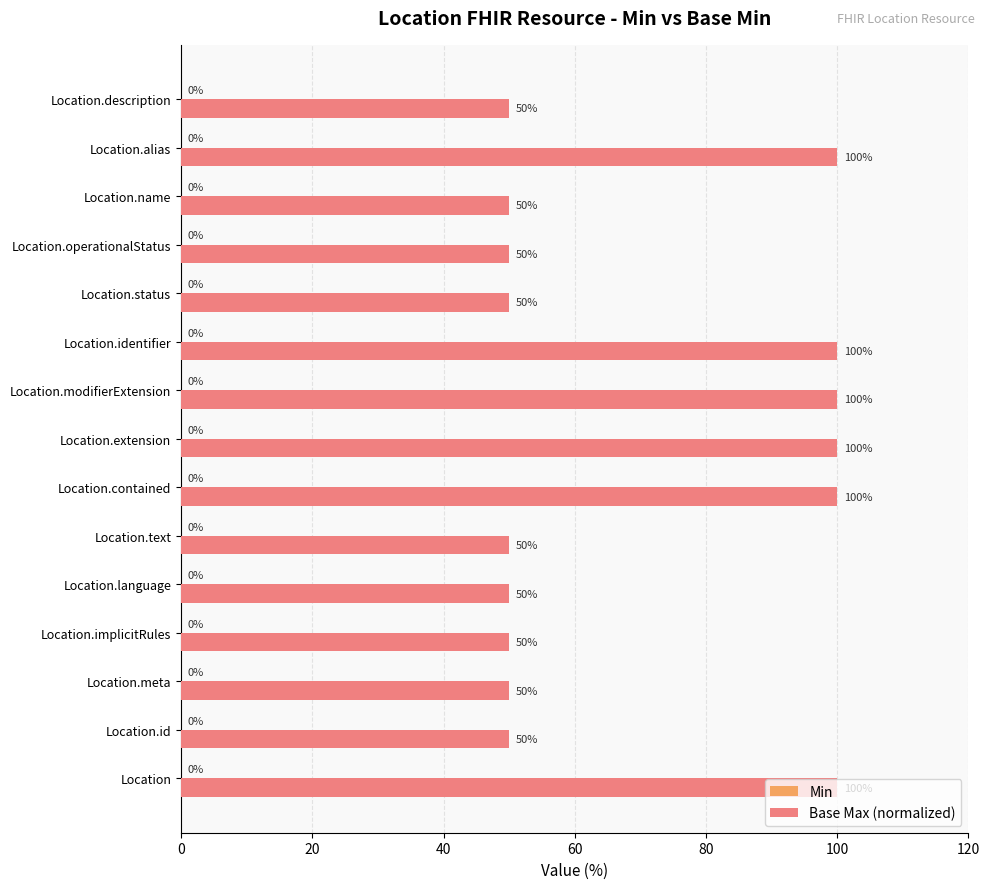

What is the difference between the maximum and minimum values?

50